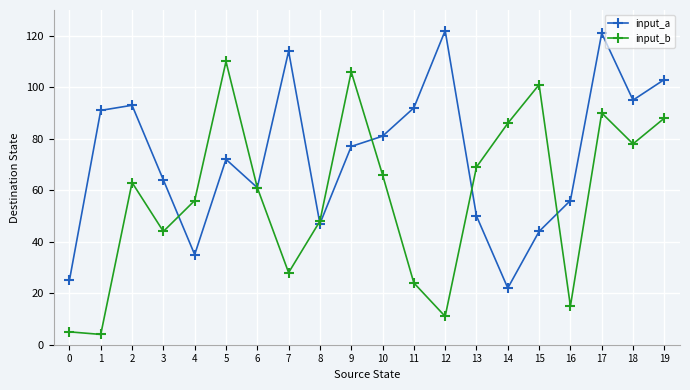

What is the sum of the input_a values at 3 and 1?

155